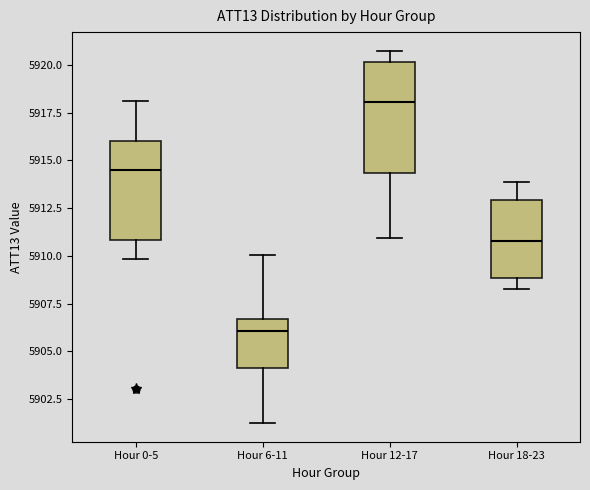

Which box is the tallest, from its lower edge to its upper edge?

Hour 12-17